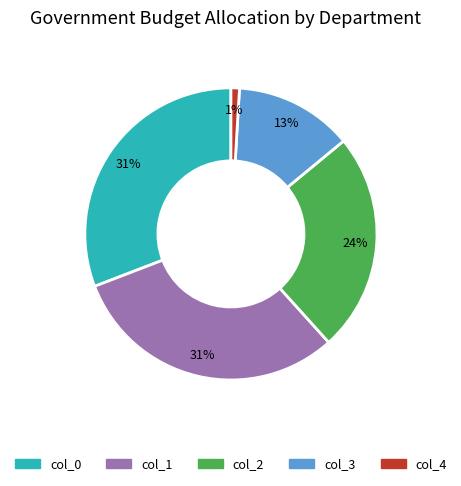

Do col_3 and col_1 together represent more than half of the pie?

No